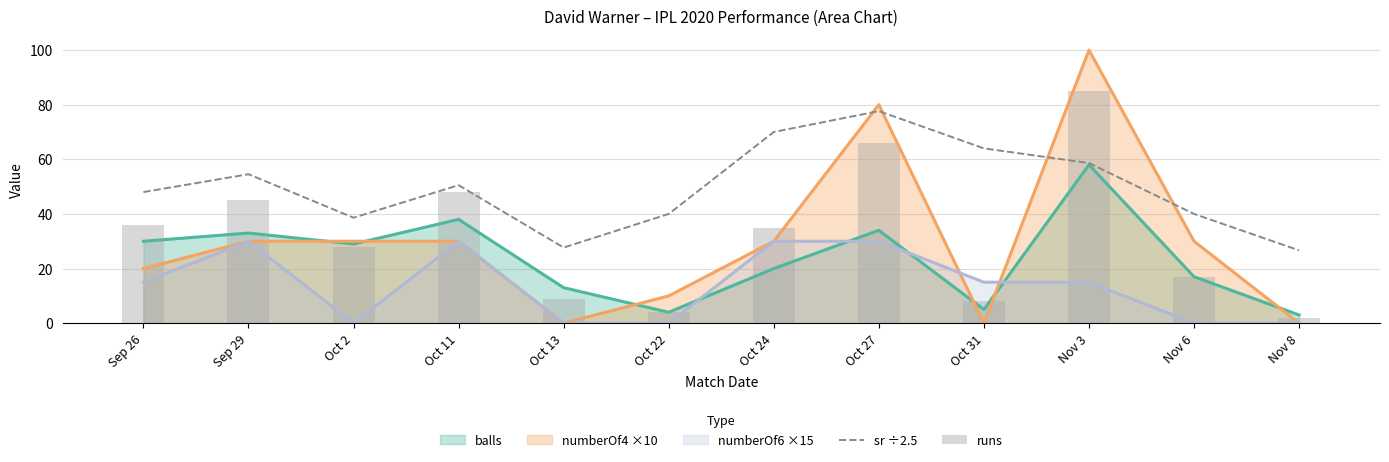

At how many categories does at least one series exceed 76?

2